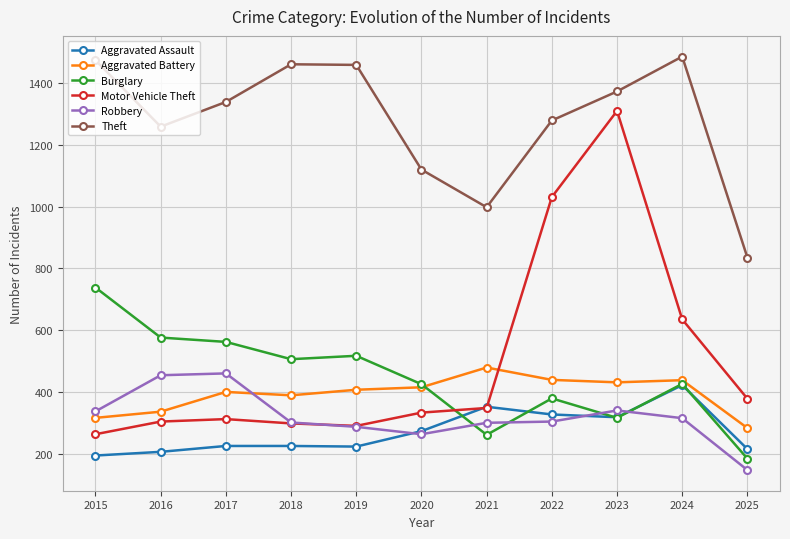

Where do Motor Vehicle Theft and Aggravated Assault first cross each other?

2020 and 2021